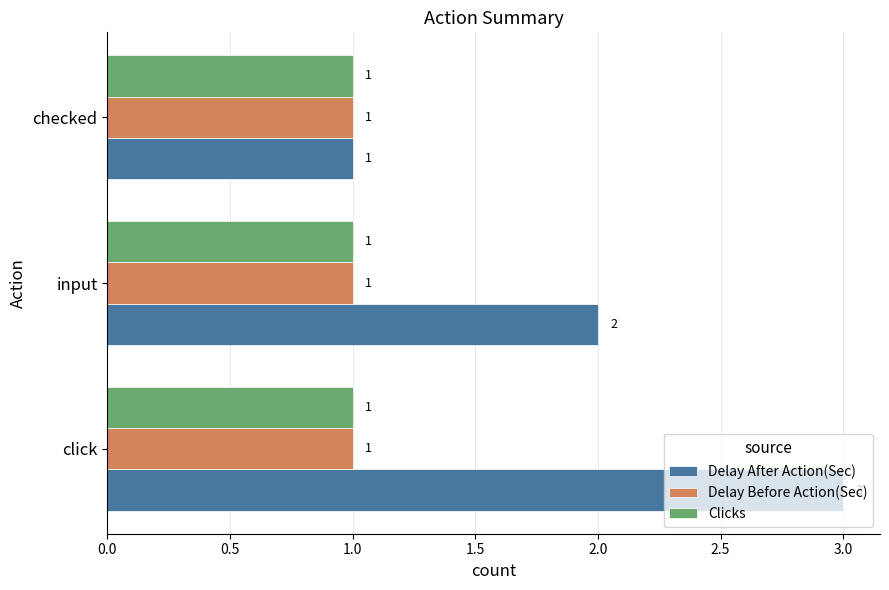

Count the number of data series in this chart.

3